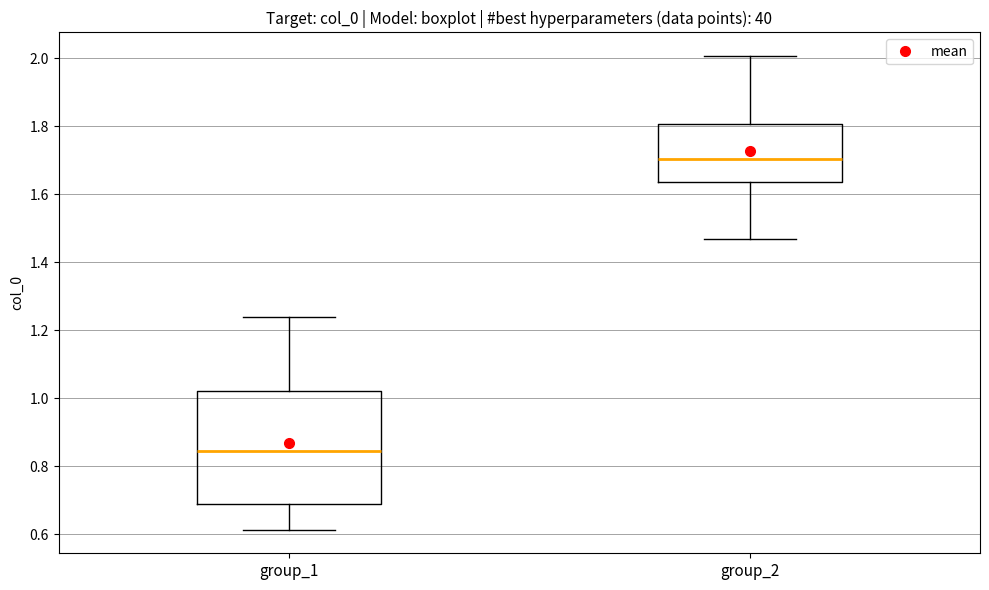

Comparing the boxes themselves (not the whiskers), which one is the tallest?

group_1